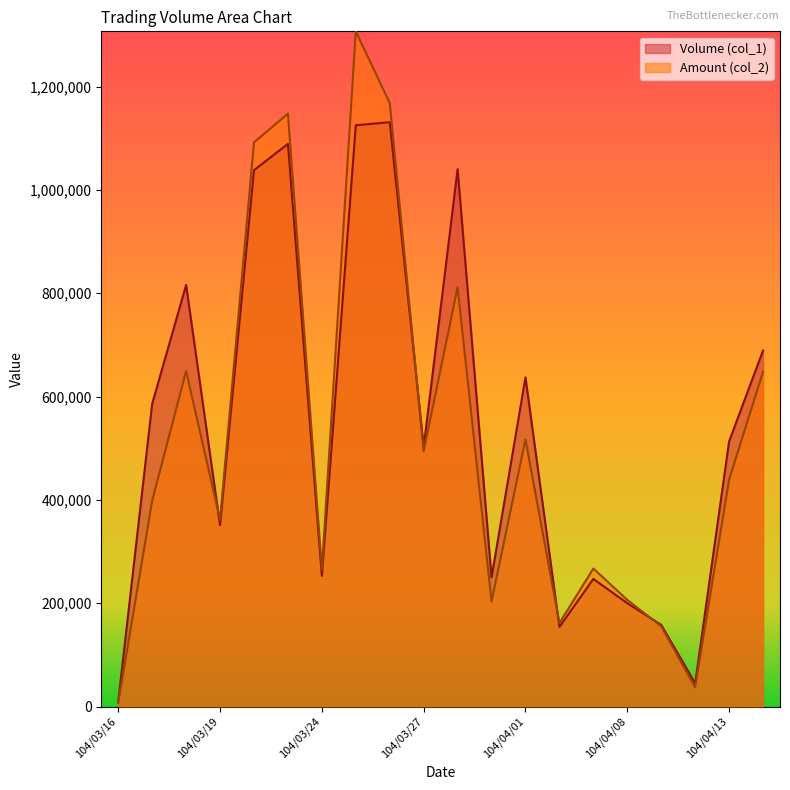

What is the spread (max minus min) of values at 104/04/09?

2790